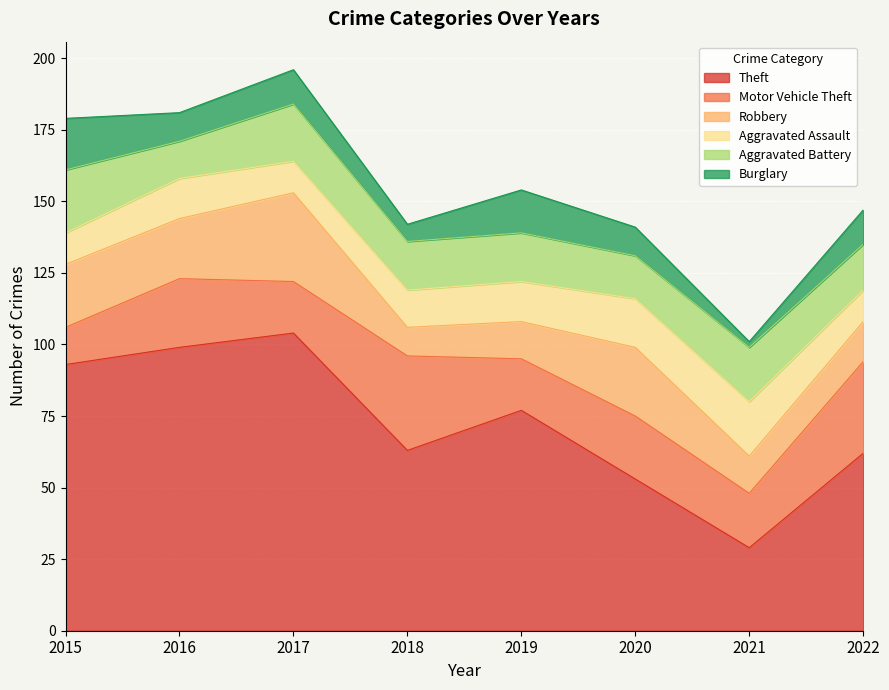

What is the maximum value shown in the chart?

104